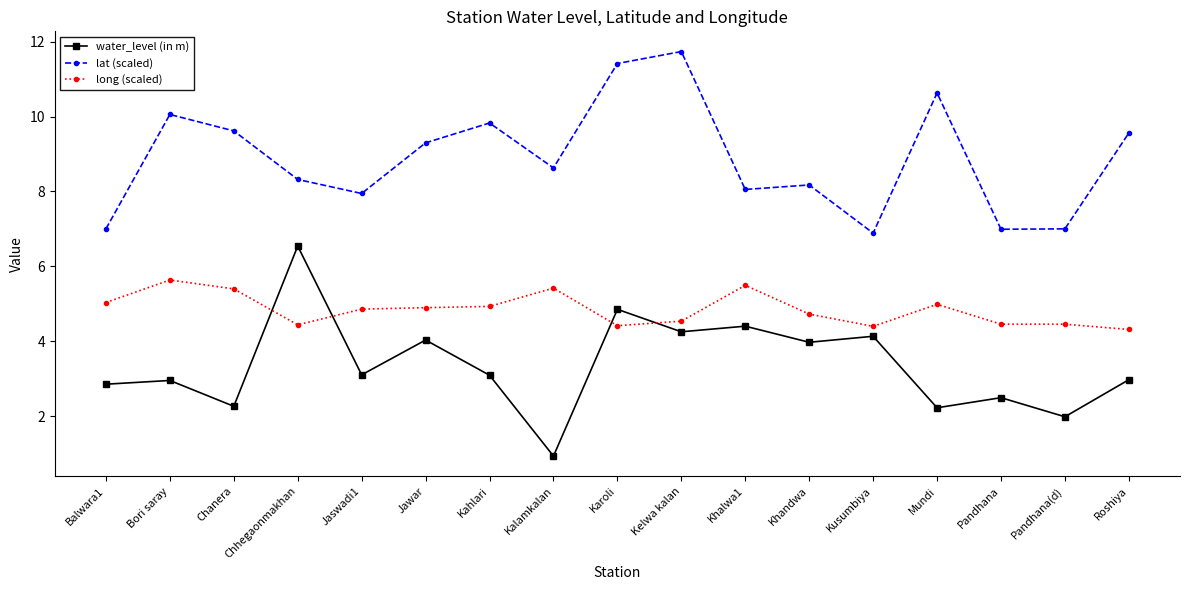

At which label does lat (scaled) reach its peak?

Kelwa kalan